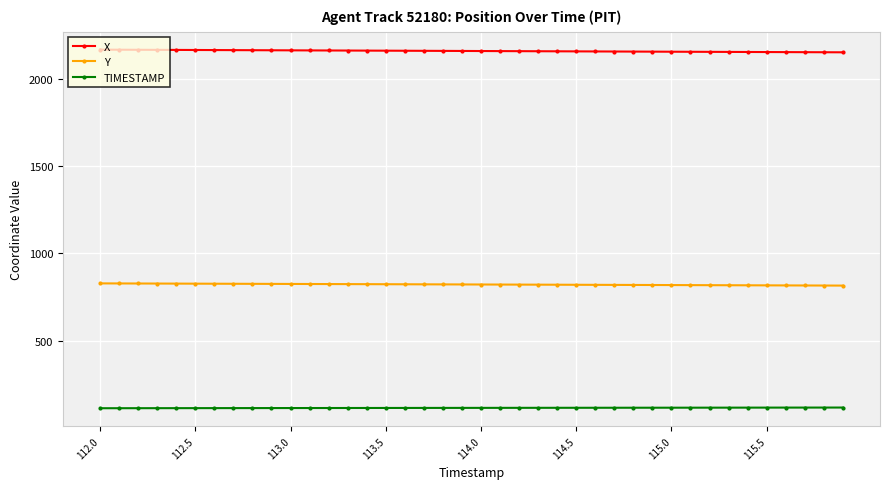

What is the average value of the TIMESTAMP series?

114.0